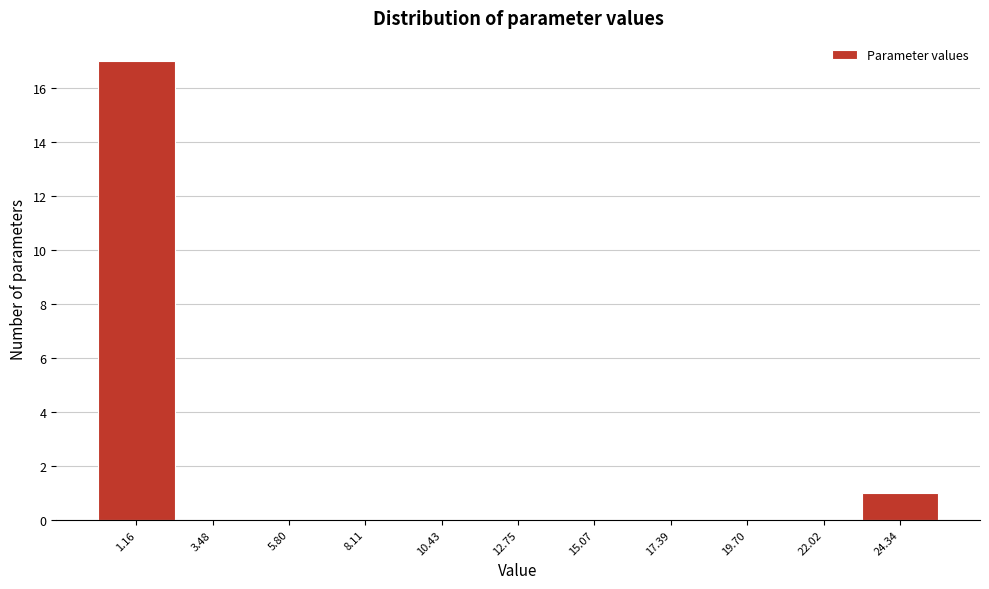

How tall is the bar that spans 23.0 to 25.5 on the x-axis? Neither the bar edges nor the heights are printed on the chart, so give them approximately, as read against the axes.

1